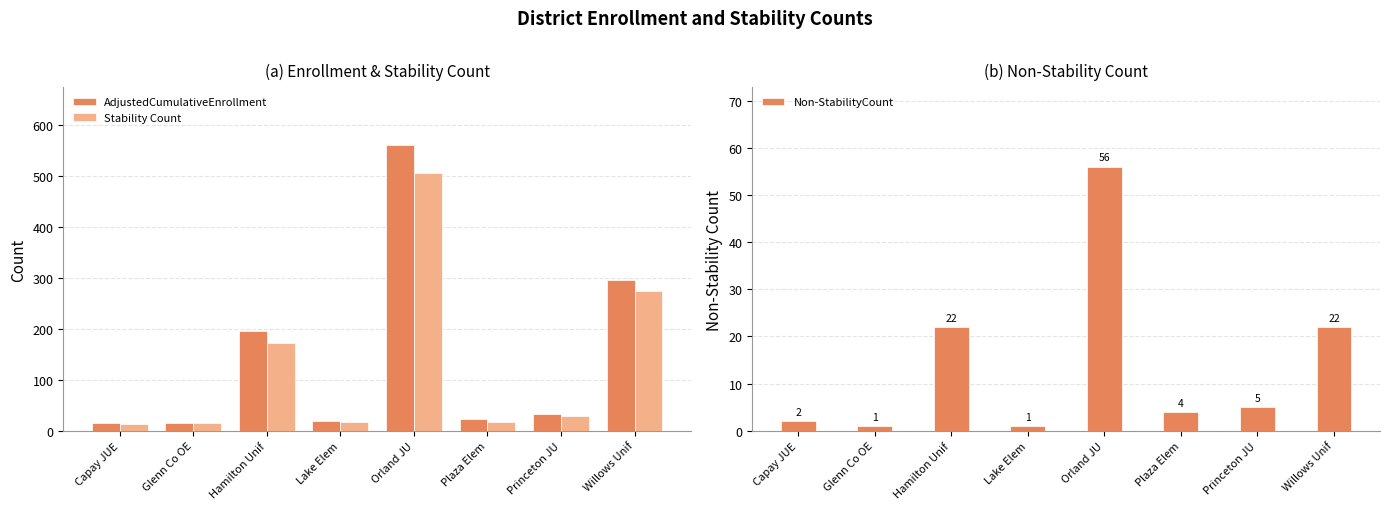

Read the Non-StabilityCount value at Hamilton Unif, to the nearest 10.

20